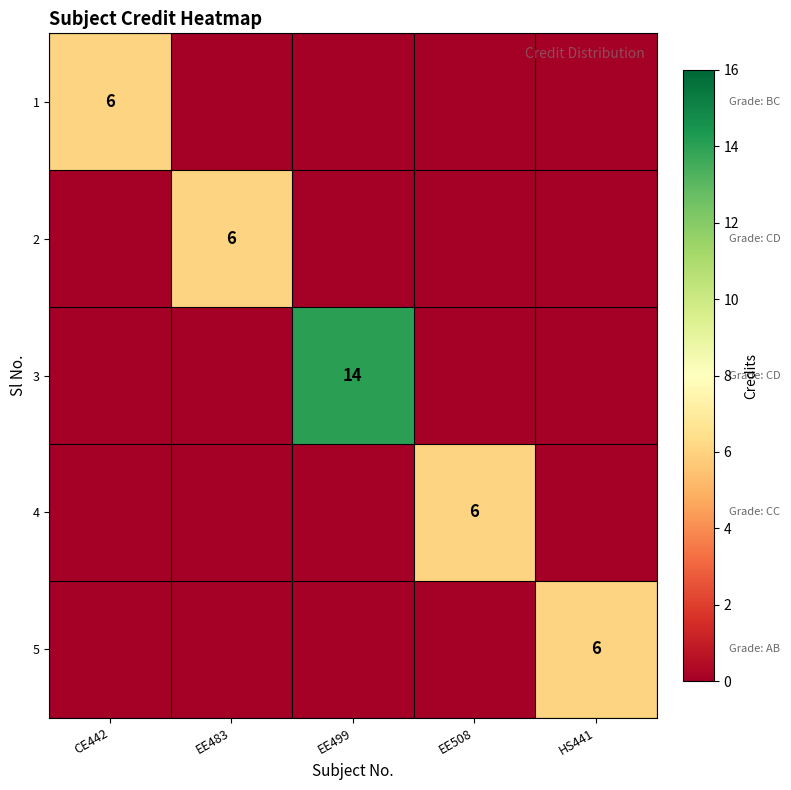

The value of 4 at EE508 is 6. True or false?

True